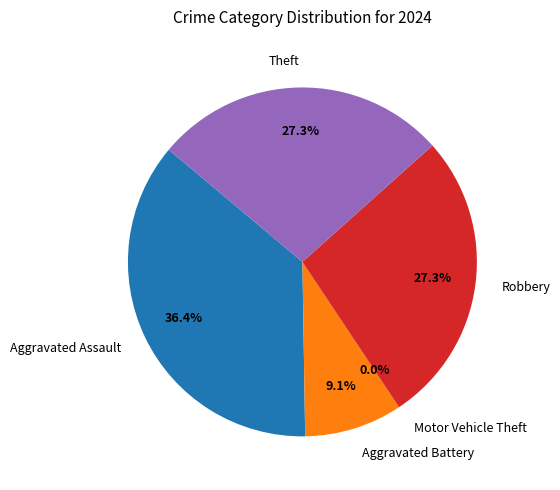

To the nearest percent, what is the combined percentage of Aggravated Battery and Robbery?

36%